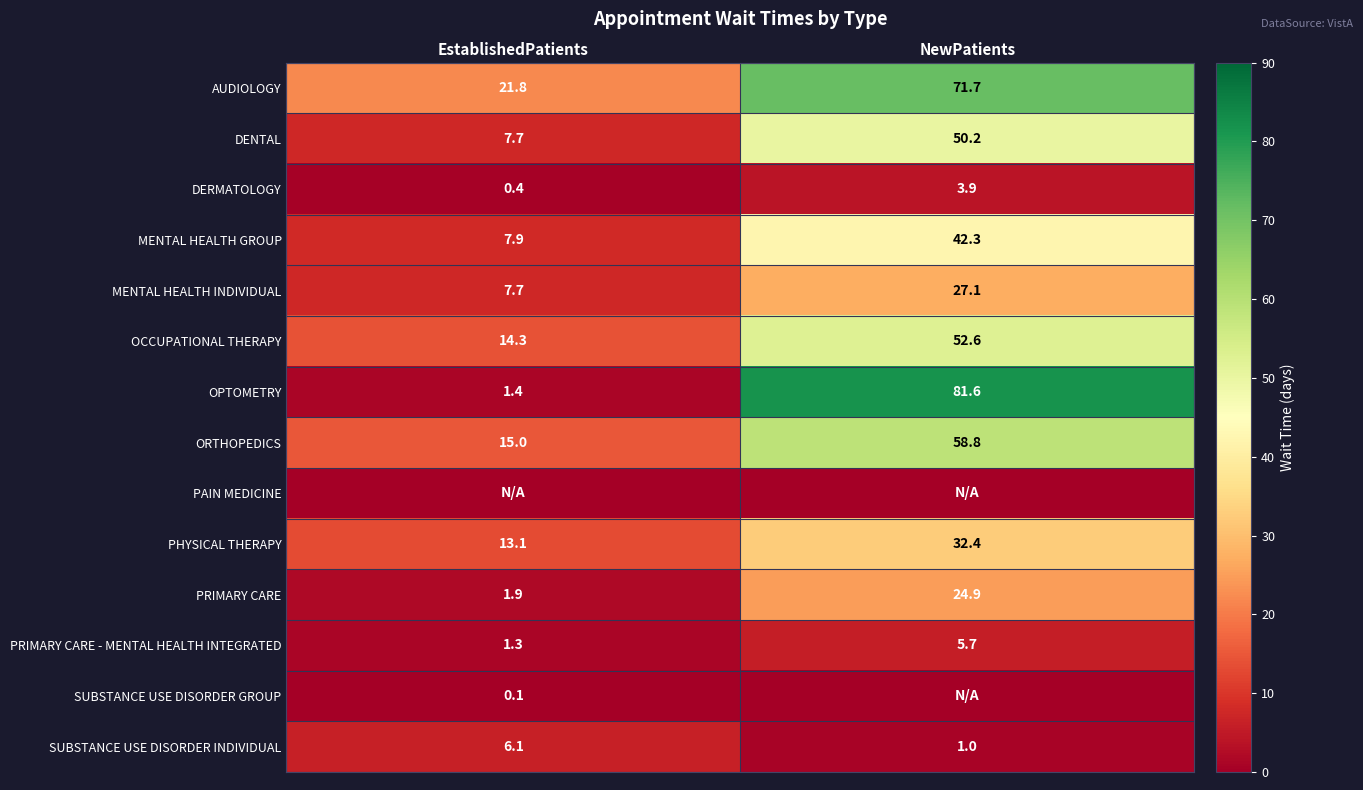

Is it true that DERMATOLOGY equals 3.9 at NewPatients?

True